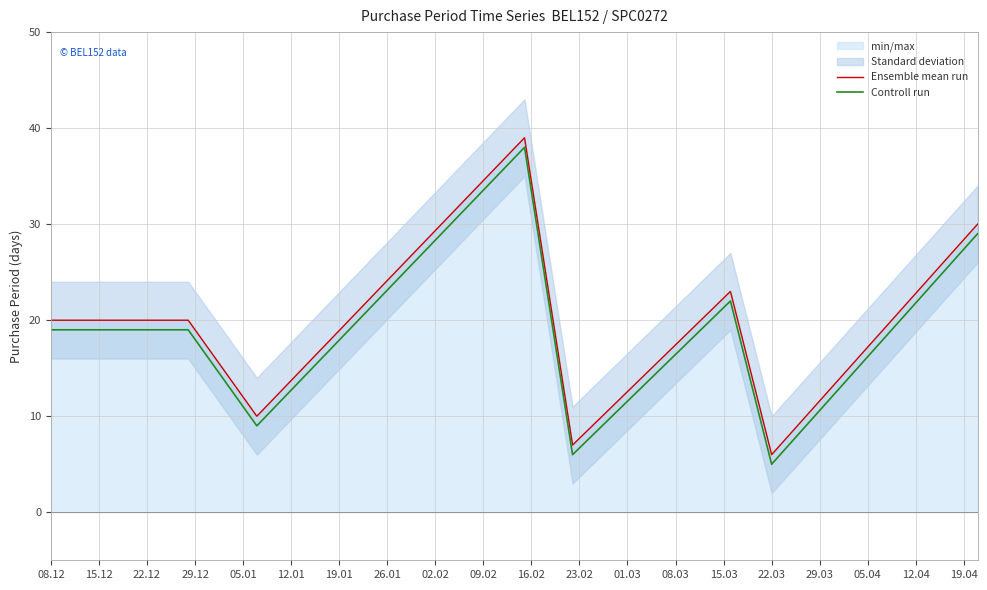

At which label does Controll run reach its minimum?

22.03